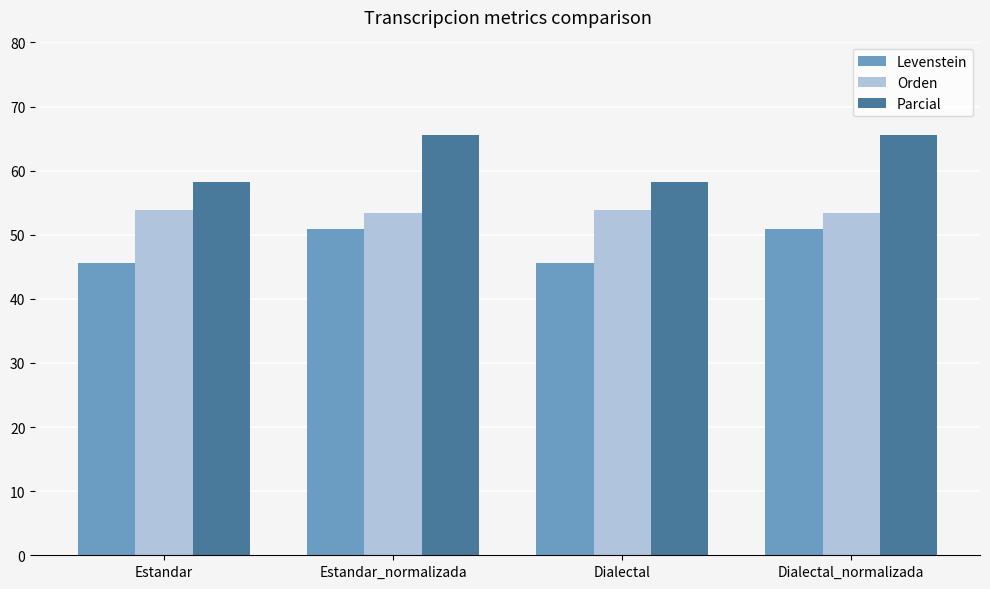

What are all the series names shown in the legend?

Levenstein, Orden, Parcial